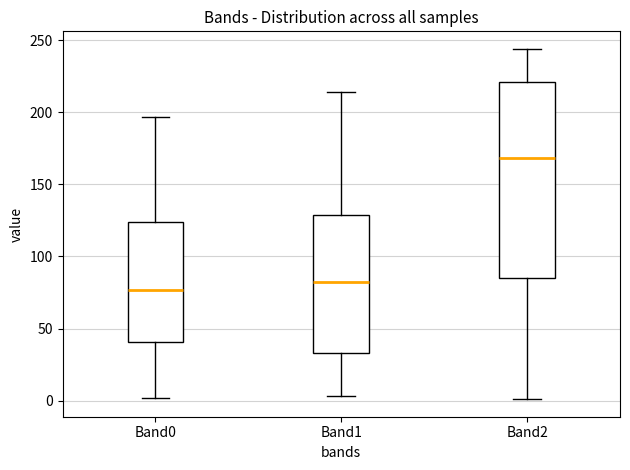

Reading left to right, transcribe this box plot: for each box, give where its median line is, the range the box spans, and where its two whiskers end, as read against the y-axis. The values are not printed on the chart, so give them approximately, as read against the axis.

Band0: median 75, box 40 to 125, whiskers 0 to 195
Band1: median 85, box 35 to 130, whiskers 5 to 215
Band2: median 170, box 85 to 220, whiskers 0 to 245